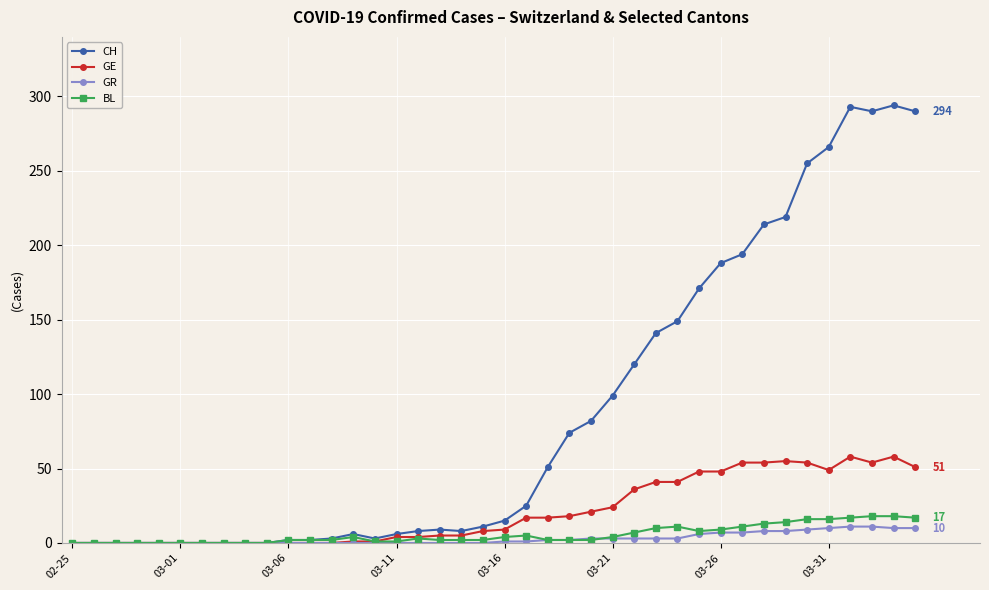

Which series has the largest range (max minus min)?

CH